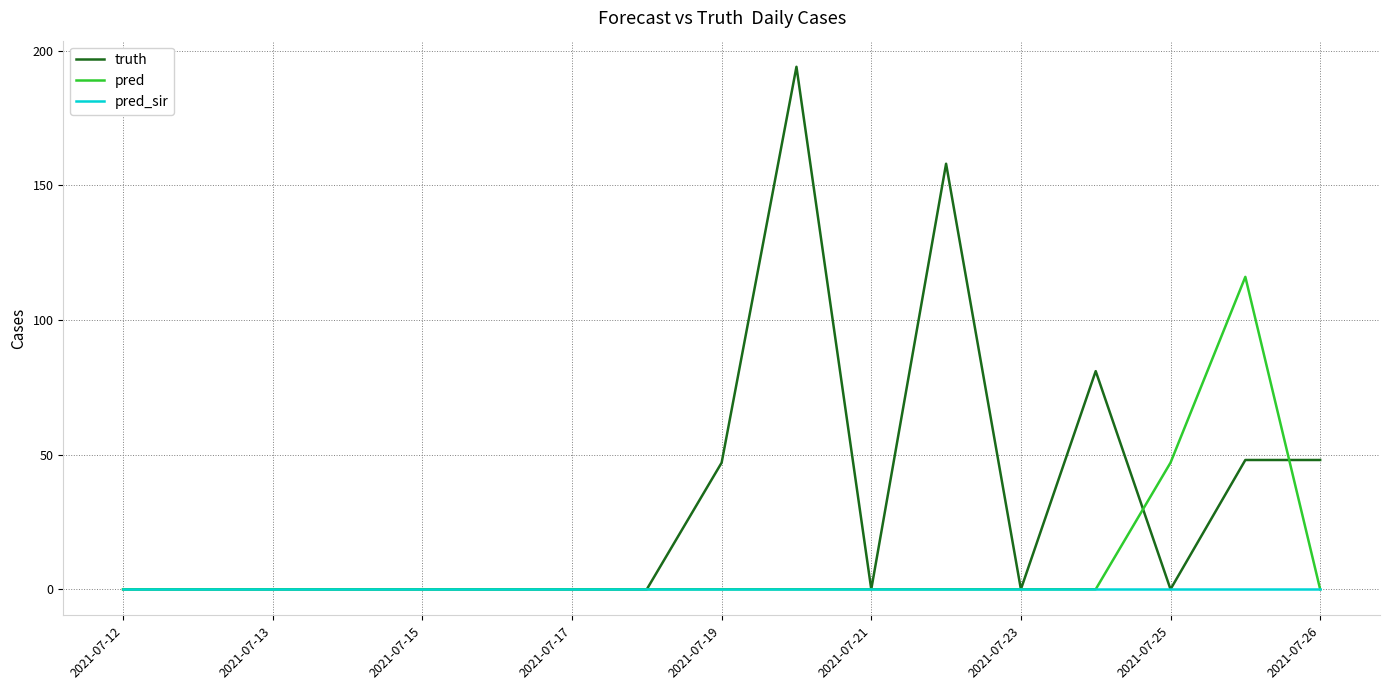

True or false: truth has more than 0 points higher than both neighbors.

True